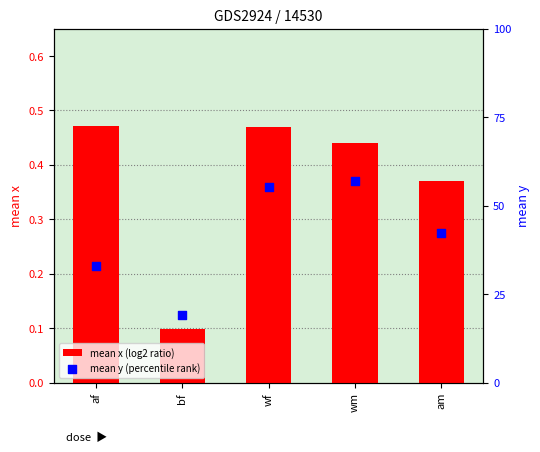

At which category is the sum across all series the highest?

wf